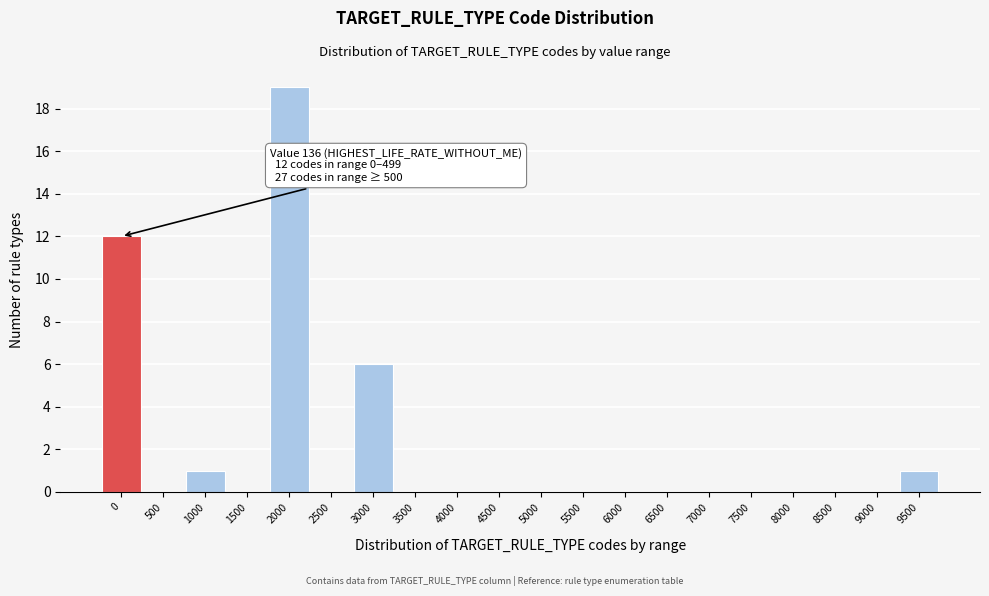

Reading left to right, transcribe all the data shown in this chart.

0=12	500=0	1000=1	1500=0	2000=19	2500=0	3000=6	3500=0	4000=0	4500=0	5000=0	5500=0	6000=0	6500=0	7000=0	7500=0	8000=0	8500=0	9000=0	9500=1